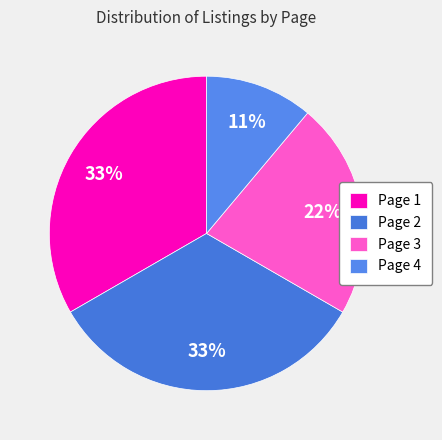

How many slices are in this pie chart?

4